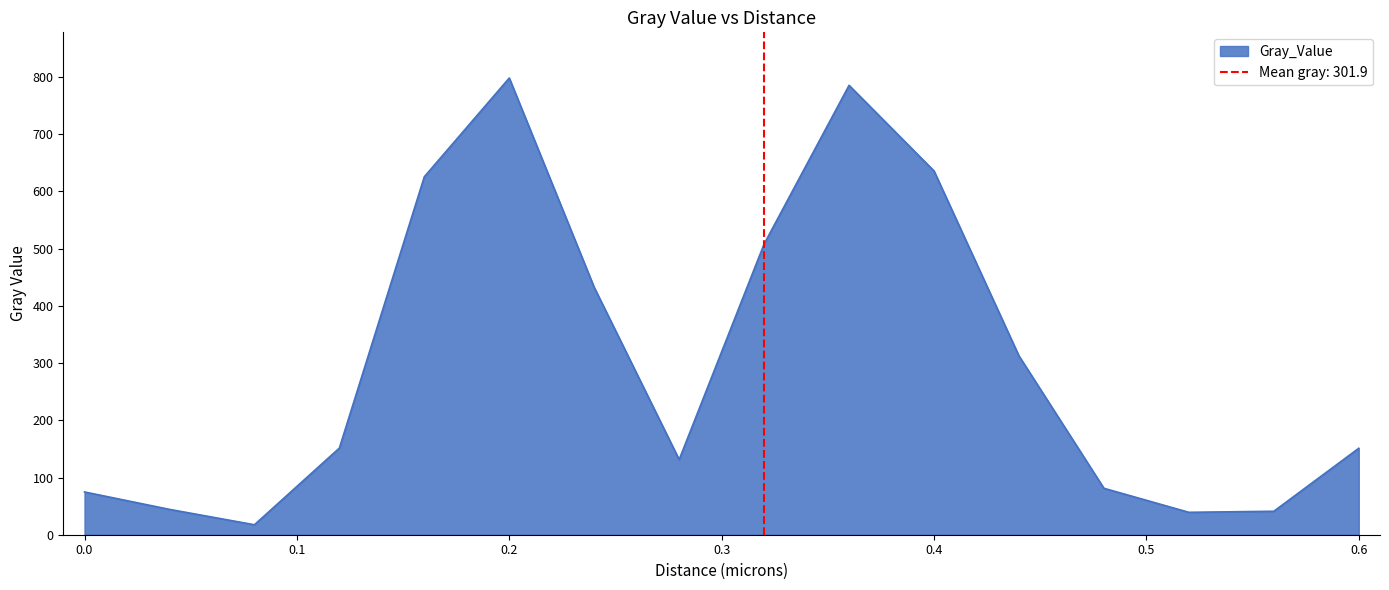

What is the difference between the values at 0.56 and 0.16?

584.8